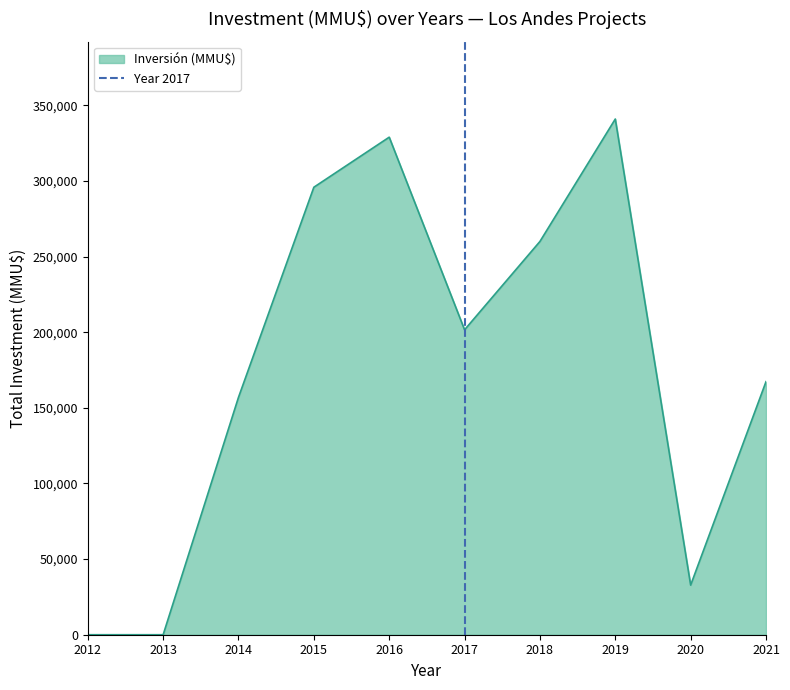

The value of Inversión (MMU$) at 2021 is 73058. True or false?

False